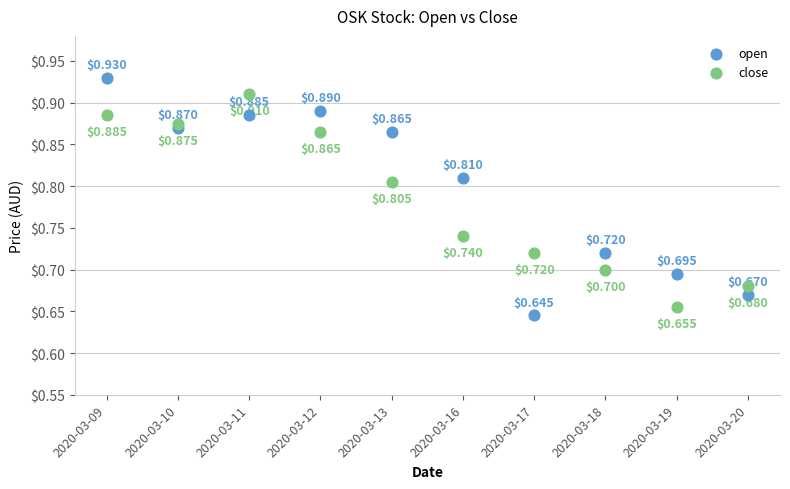

Which series reaches the minimum Y coordinate?

open